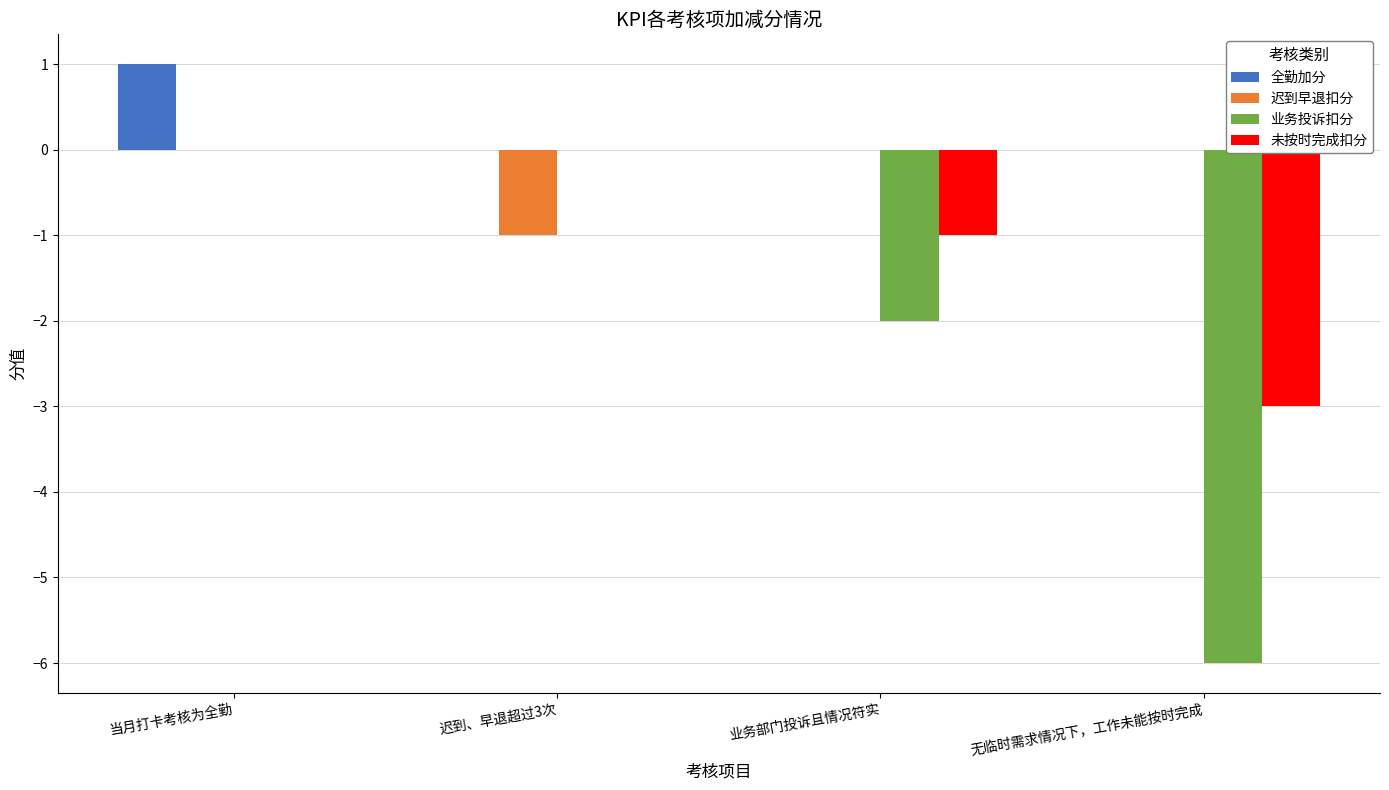

Which series changed the most between 当月打卡考核为全勤 and 无临时需求情况下，工作未能按时完成?

业务投诉扣分